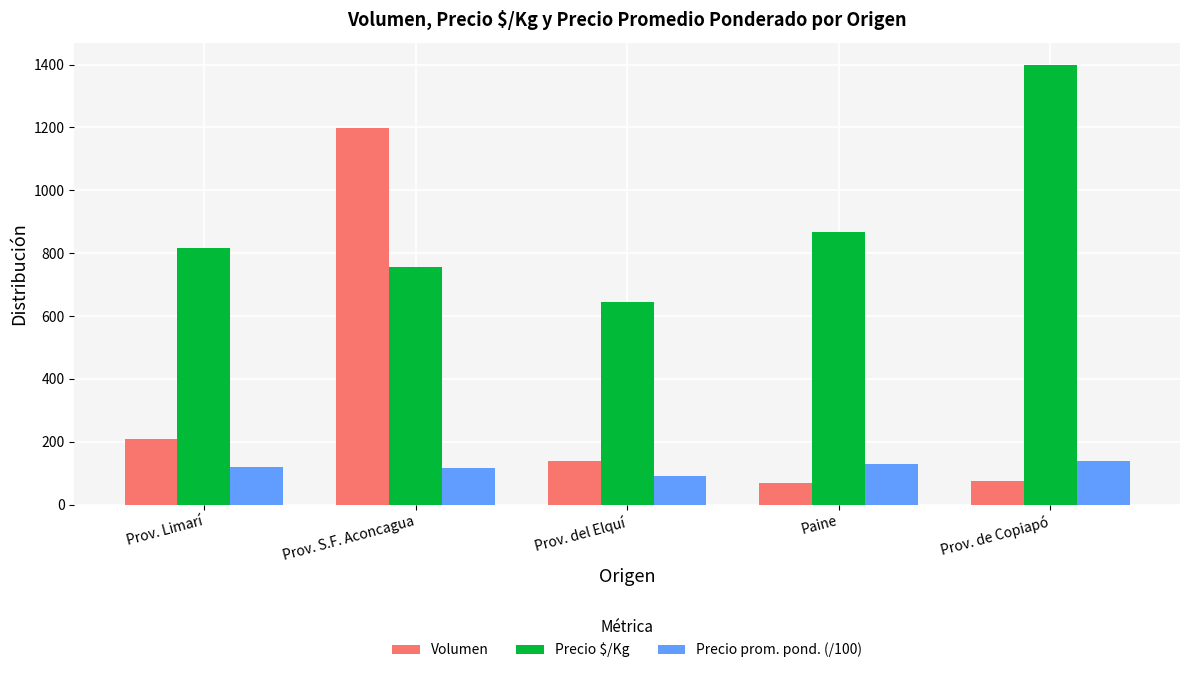

What is the approximate value of Volumen at Prov. del Elquí?

138.0